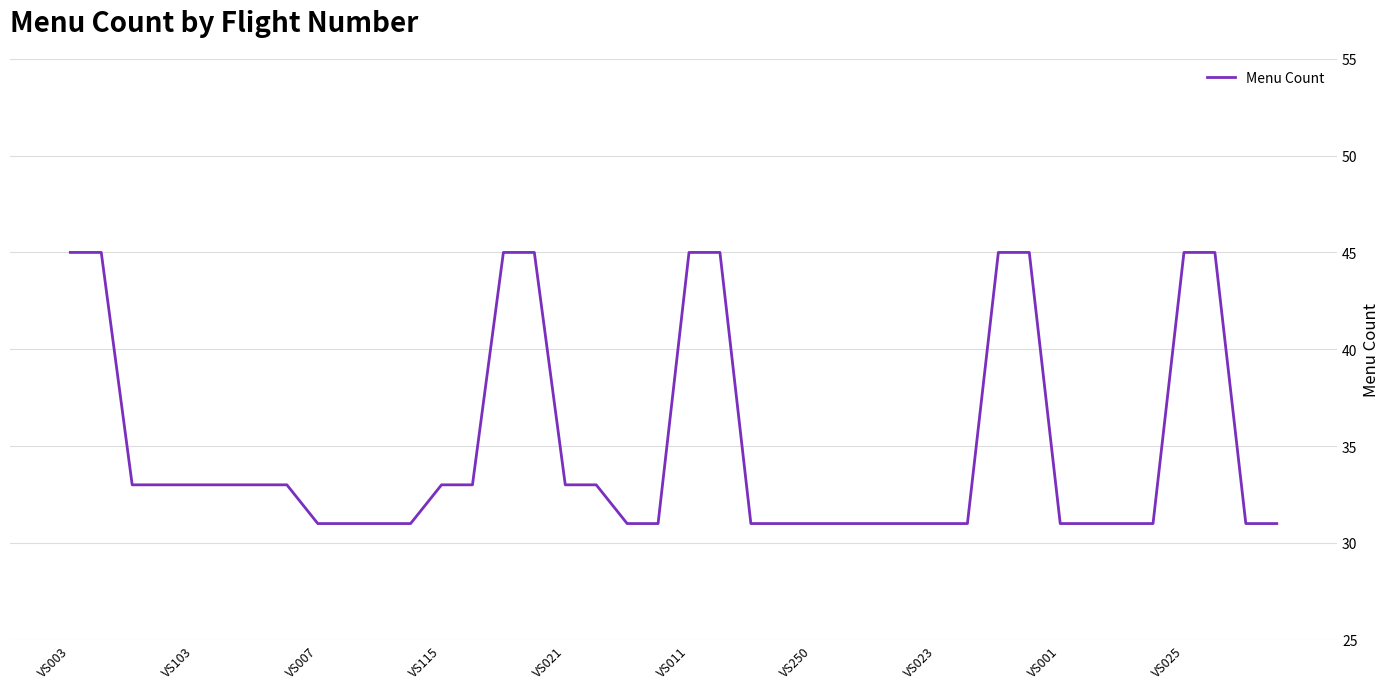

What is the smallest value displayed?

31